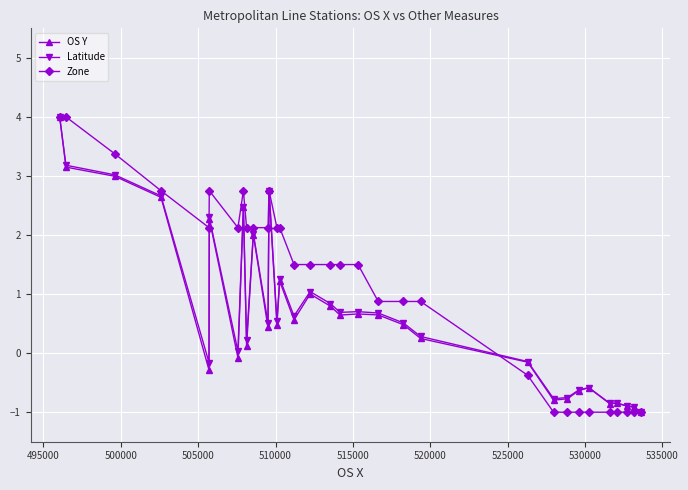

Which series has the largest total across all categories?

Zone